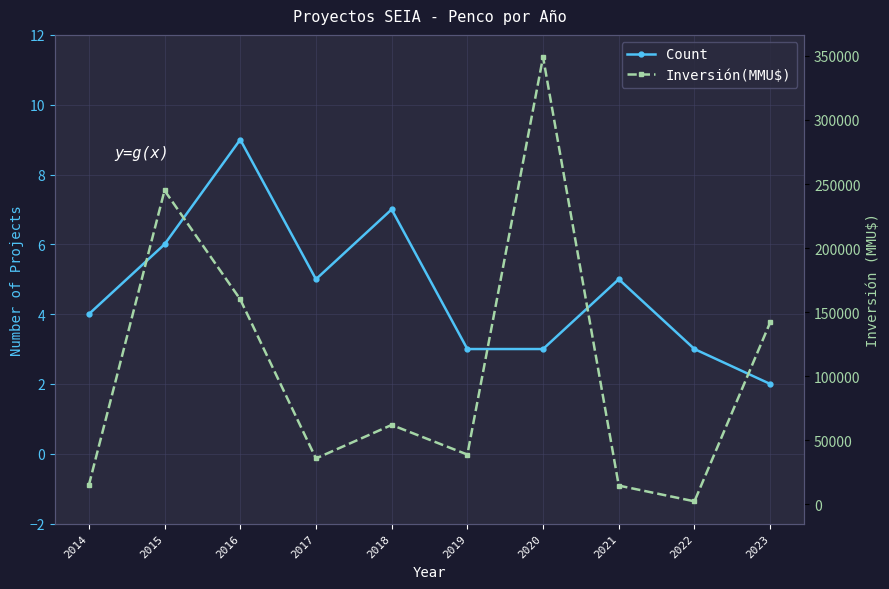

How many data points in Inversión(MMU$) are less than 62011?

5